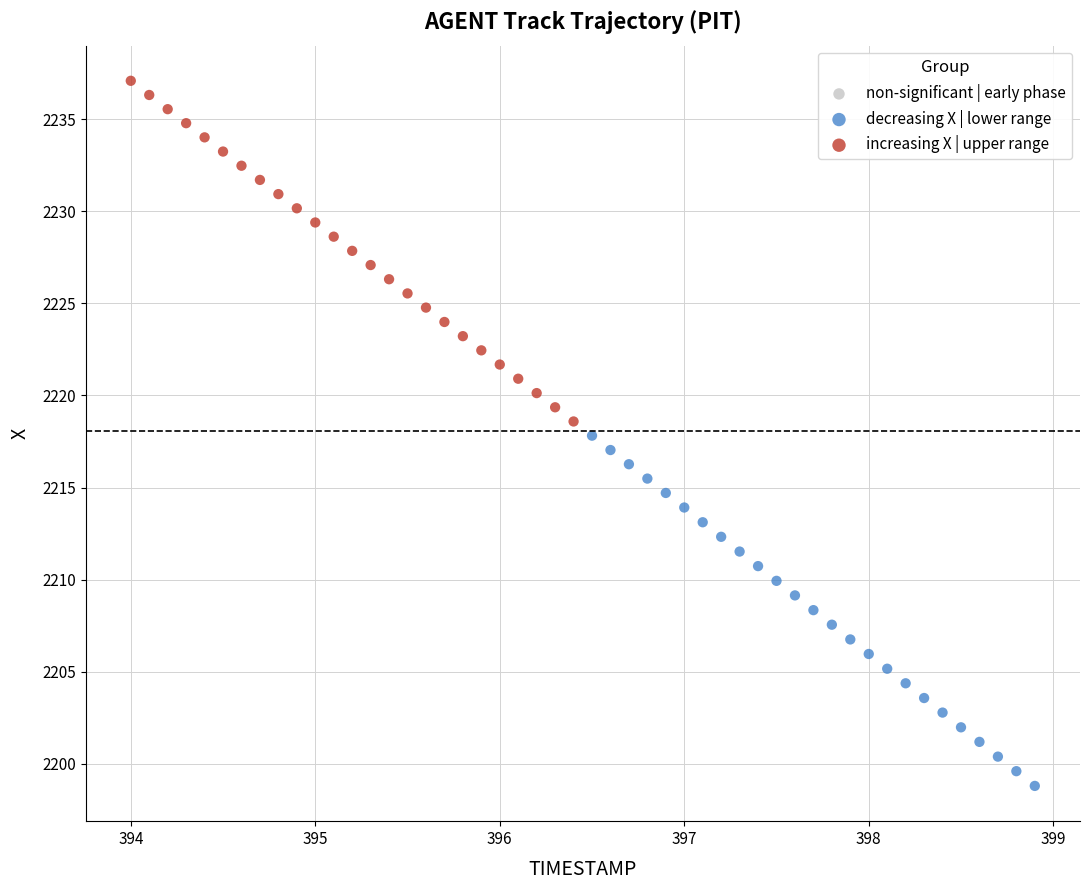

Which series contains the highest Y value?

increasing X | upper range